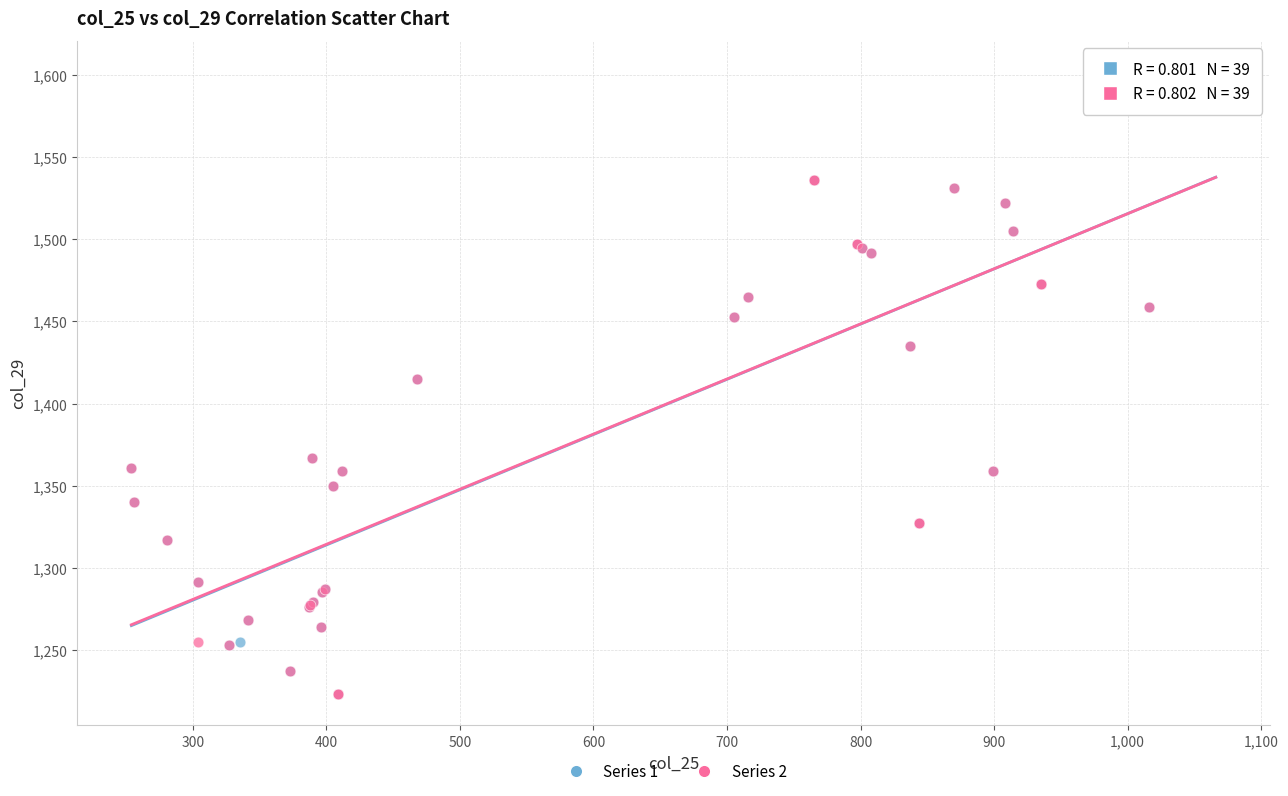

What are all the series names shown in the legend?

Series 1, Series 2